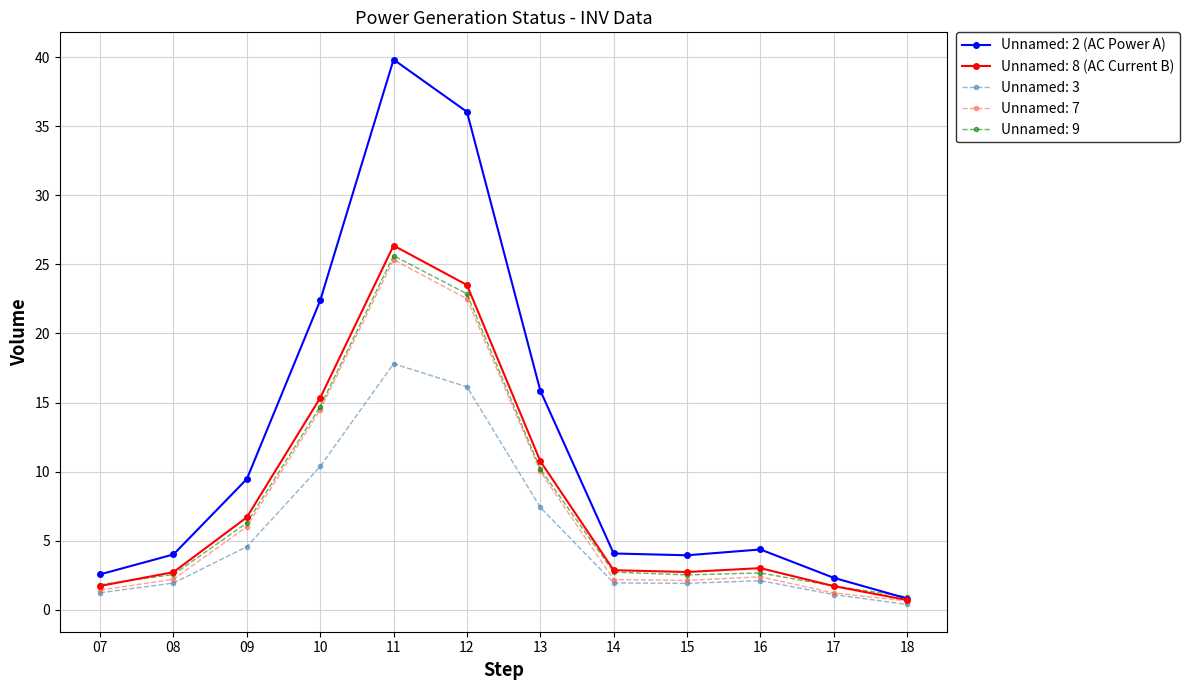

Where is Unnamed: 9 nearest to the value 13?

10